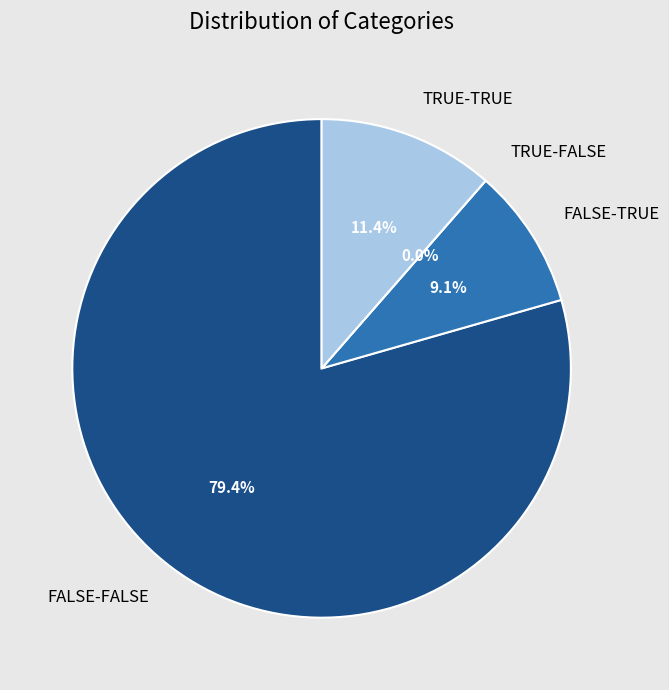

To the nearest percent, what is the difference between the TRUE-FALSE and TRUE-TRUE slice percentages?

11%